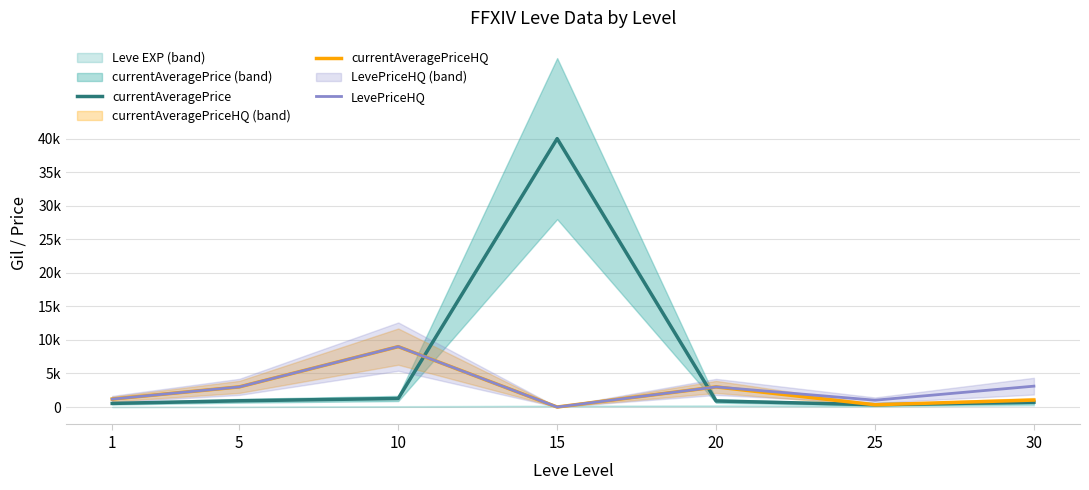

Rank the categories by currentAveragePrice value from lowest to highest.

25, 1, 30, 20, 5, 10, 15